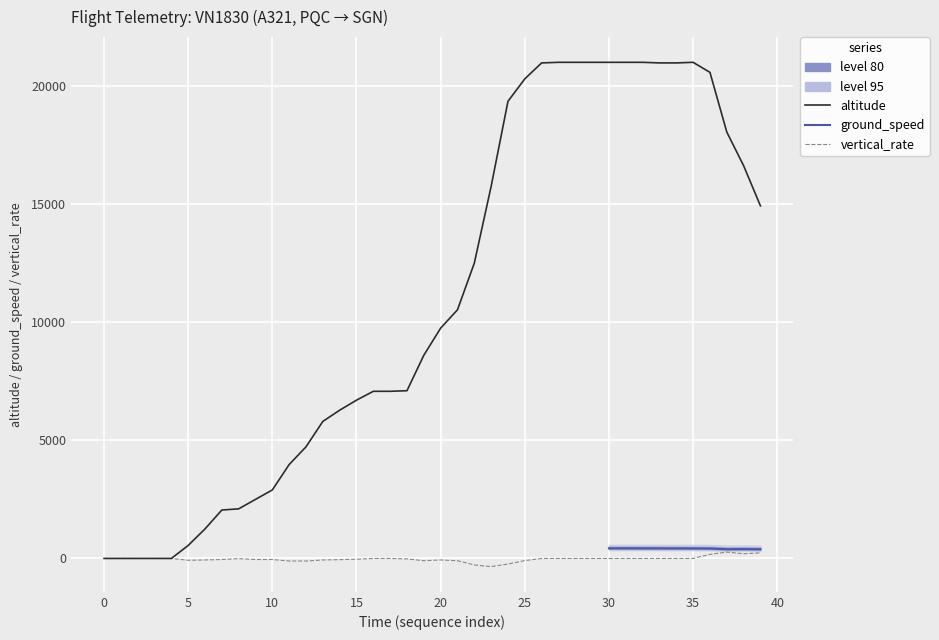

True or false: vertical_rate has more than 1 points higher than both neighbors.

True